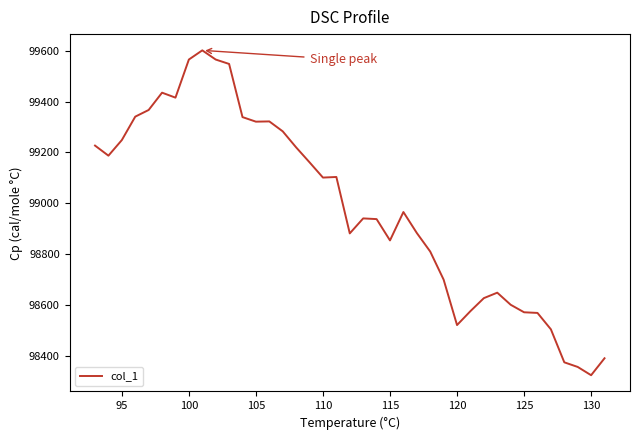

What is the minimum value shown in the chart?

98322.6